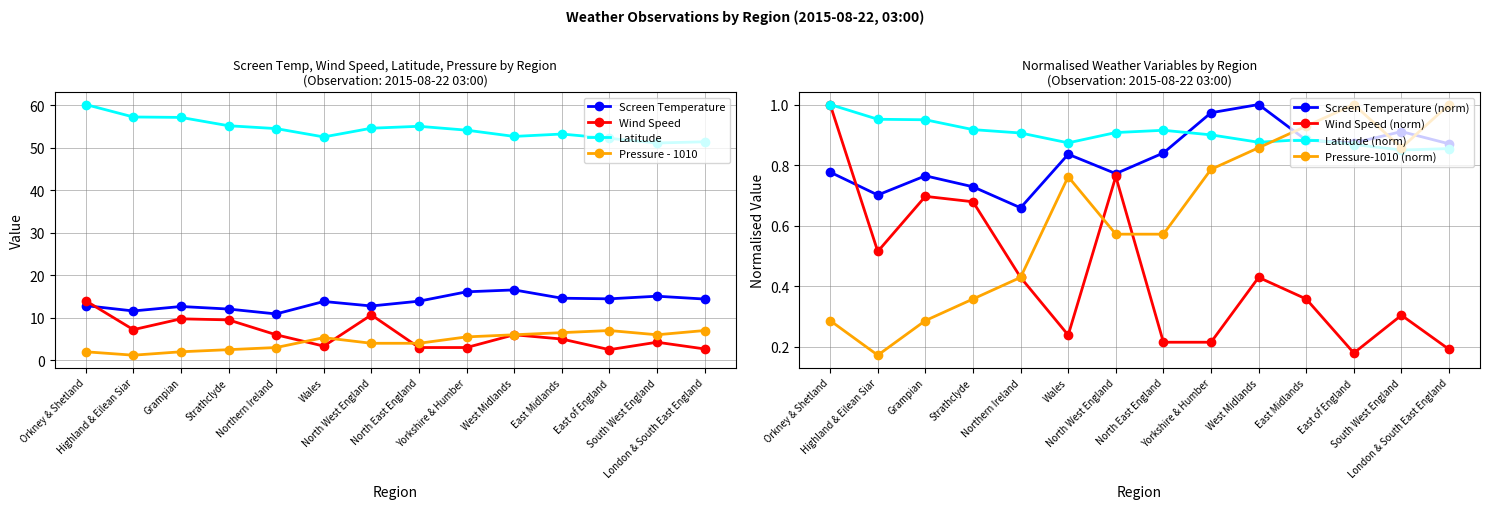

At which category is the sum across all series the highest?

Orkney & Shetland